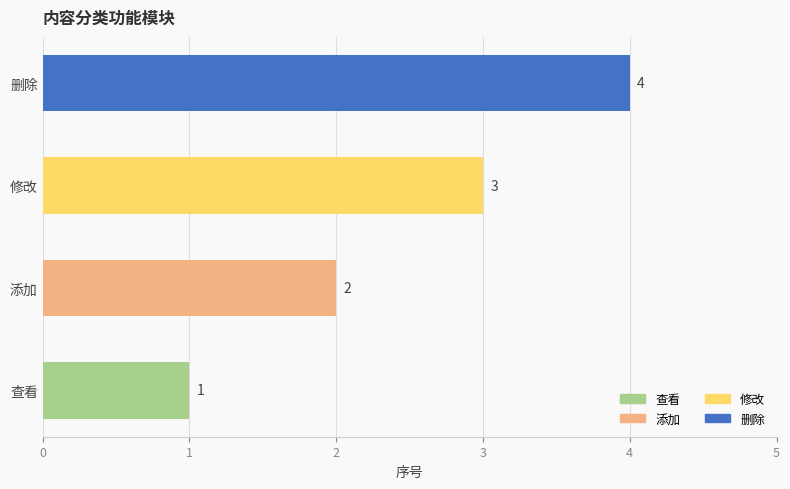

At which label is the value closest to 2?

添加